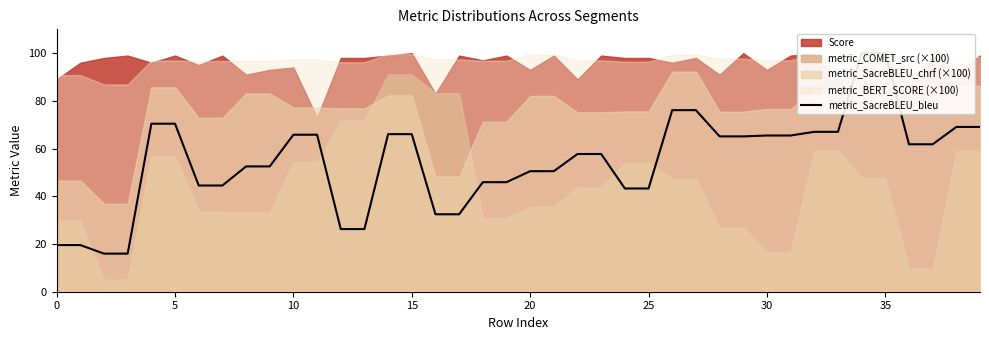

True or false: there are more than 0 points higher than both neighbors.

False